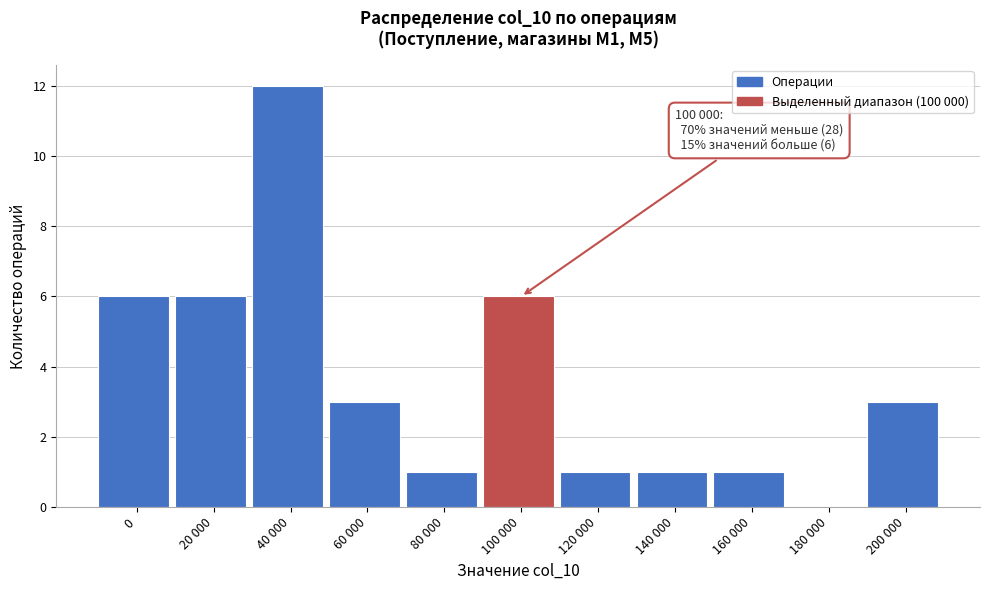

Reading left to right, extract all data points from this chart.

0=6	20 000=6	40 000=12	60 000=3	80 000=1	100 000=6	120 000=1	140 000=1	160 000=1	180 000=0	200 000=3